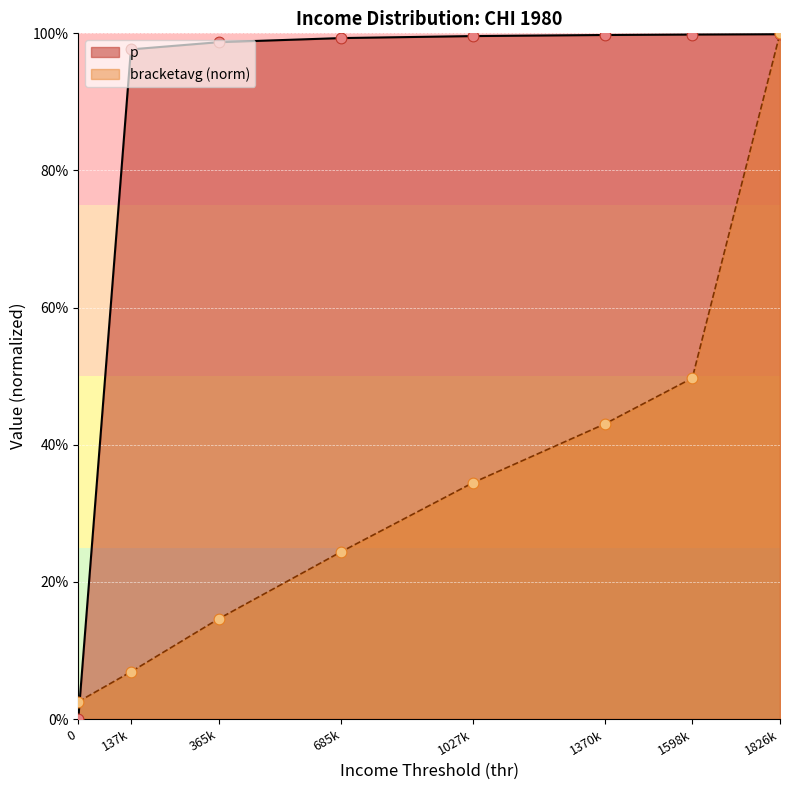

What are all the series names shown in the legend?

p, bracketavg (norm)